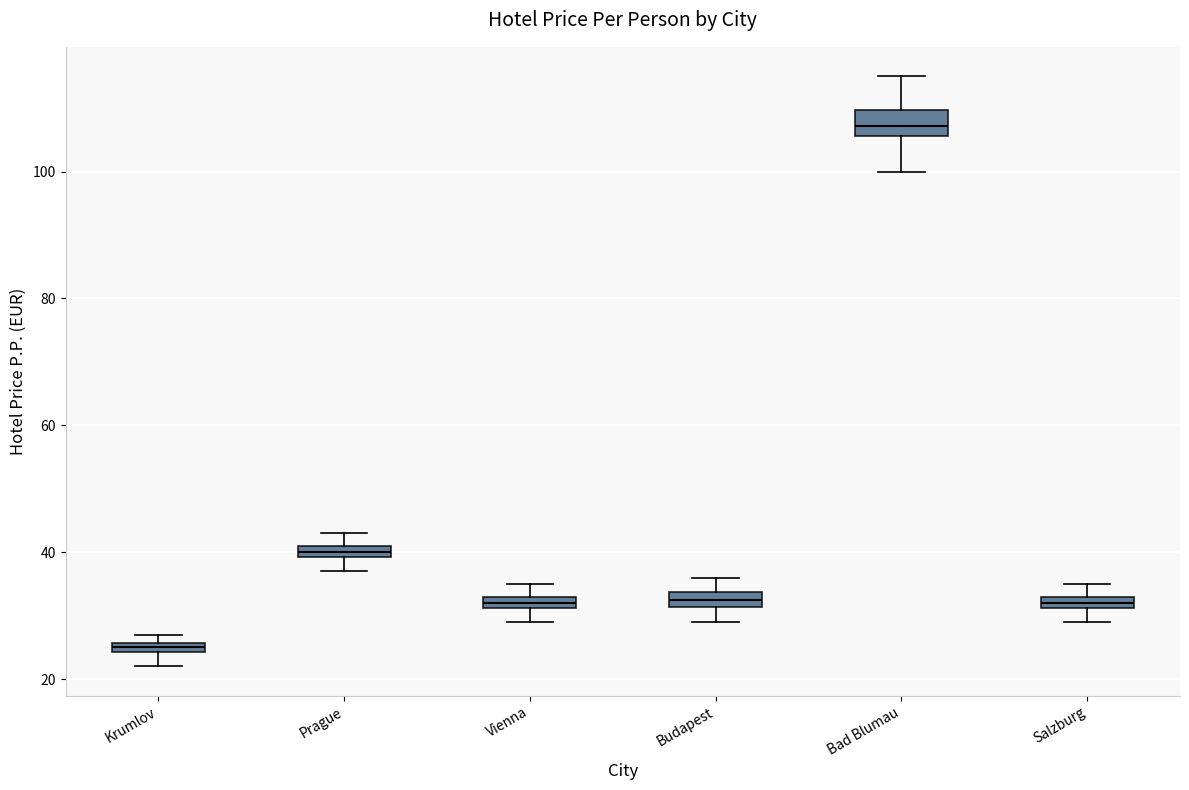

Which box has the highest median line?

Bad Blumau